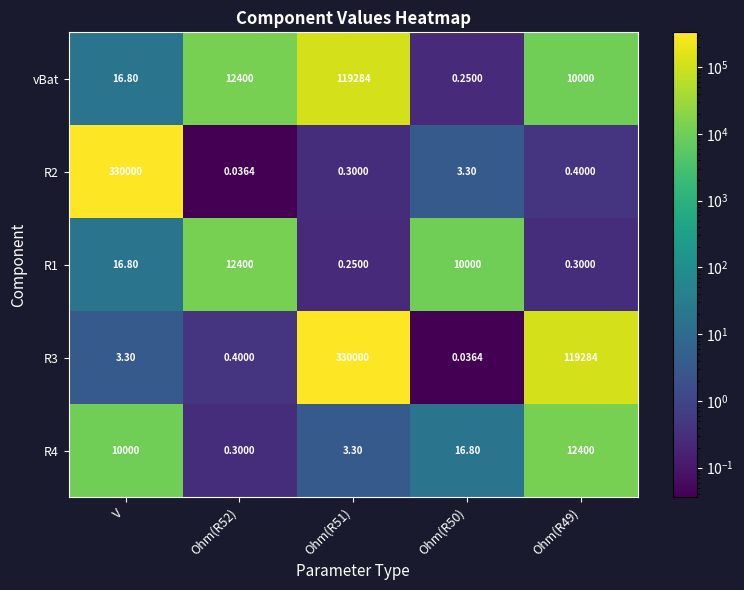

Is the value of R3 at Ohm(R49) greater than the value of R4 at V?

Yes